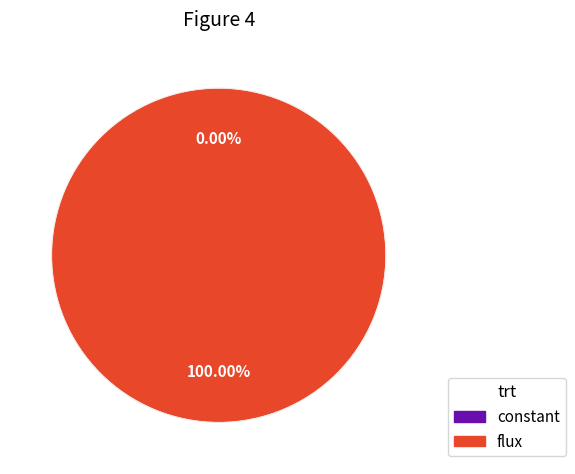

Which slice is the smallest?

constant